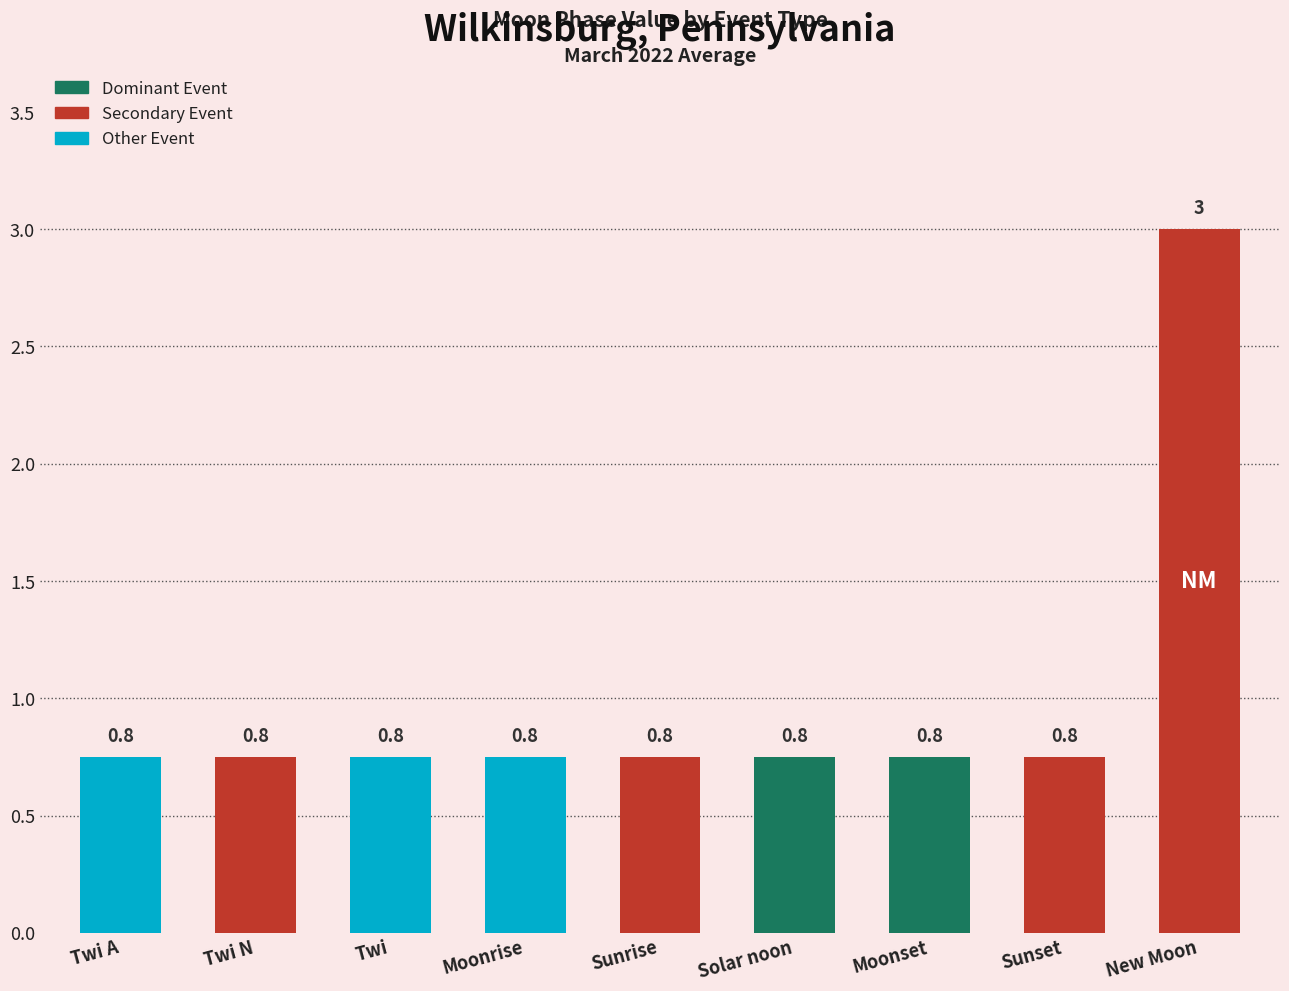

Are the bars grouped side by side (vs. stacked)?

No